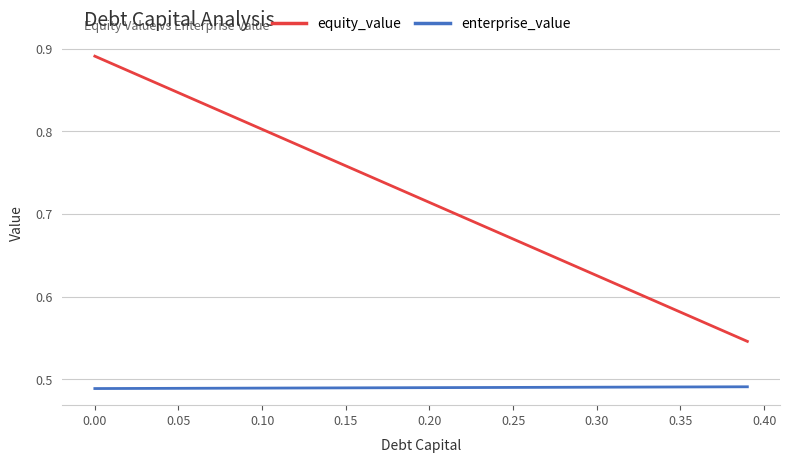

Which series has the widest spread of values?

equity_value